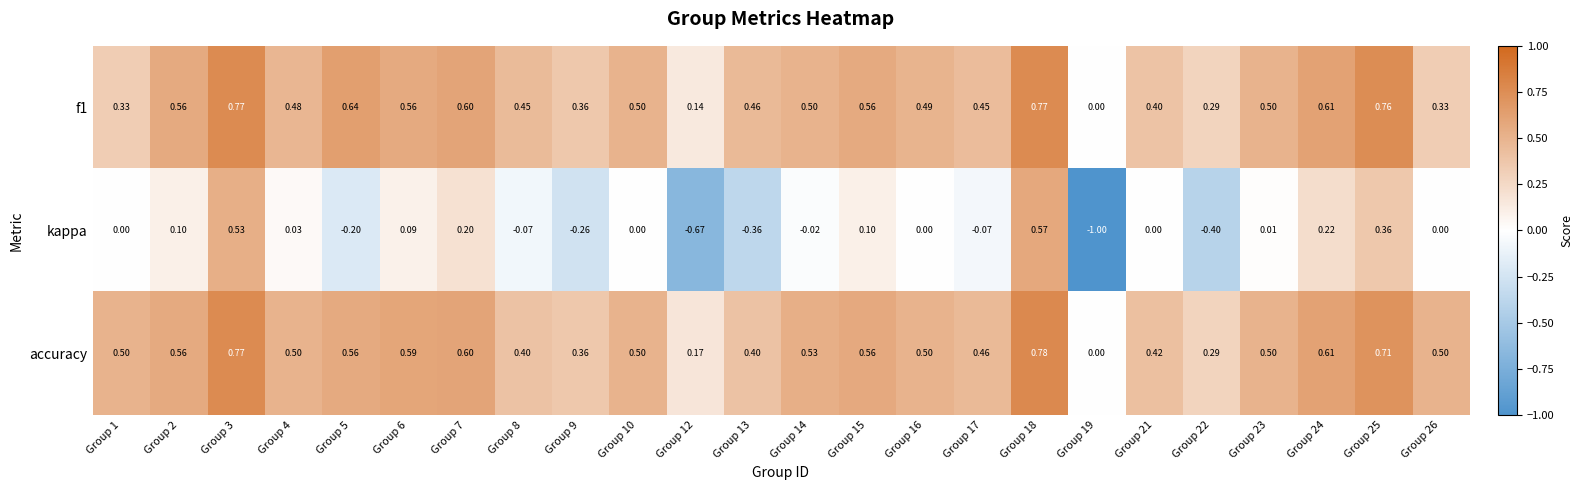

Which series changed the most between Group 4 and Group 6?

accuracy